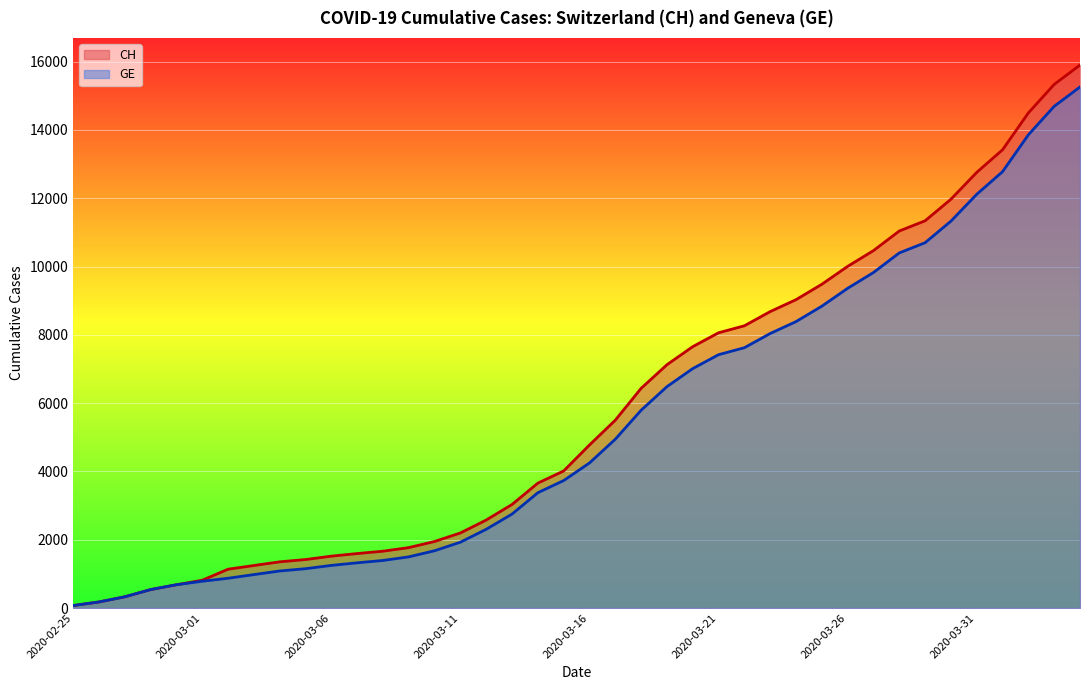

Which series has the largest range (max minus min)?

CH